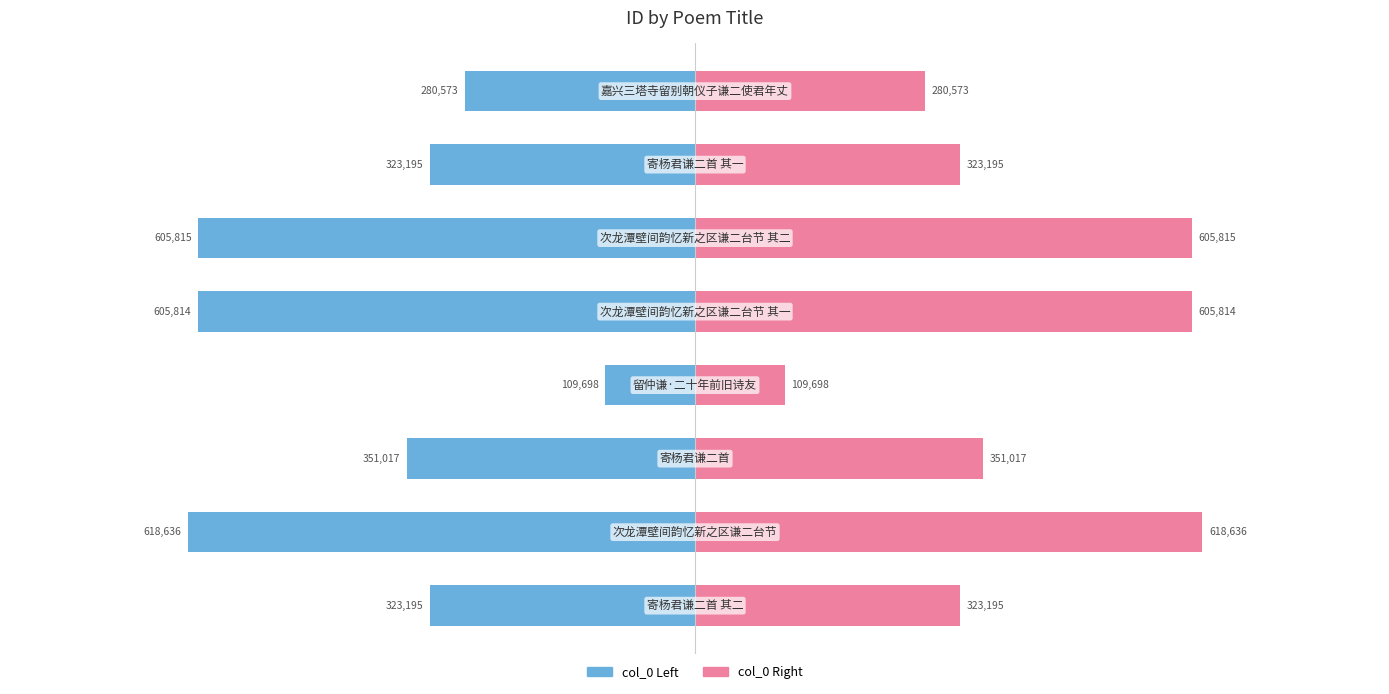

Are the bars grouped side by side (vs. stacked)?

Yes